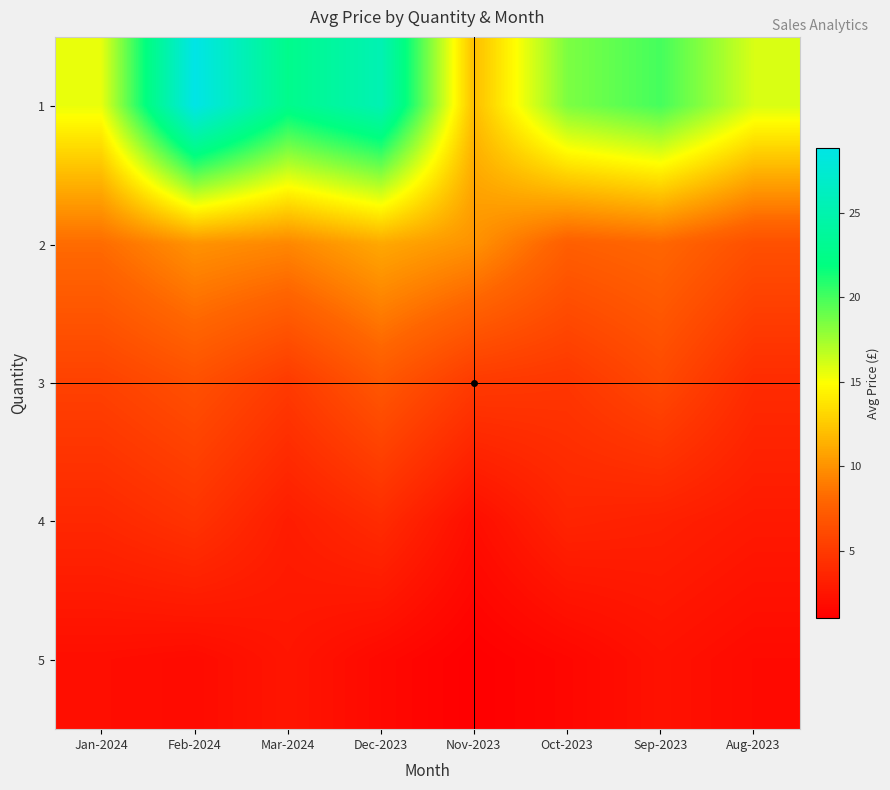

Reading left to right, extract all data points from this chart.

1: Jan-2024=15.5	Feb-2024=28.8	Mar-2024=22.7	Dec-2023=25.4	Nov-2023=12.0	Oct-2023=18.5	Sep-2023=20.0	Aug-2023=16.0
2: Jan-2024=8.2	Feb-2024=10.0	Mar-2024=9.5	Dec-2023=11.0	Nov-2023=10.0	Oct-2023=7.5	Sep-2023=8.0	Aug-2023=6.5
3: Jan-2024=5.5	Feb-2024=6.5	Mar-2024=5.0	Dec-2023=7.0	Nov-2023=5.0	Oct-2023=4.8	Sep-2023=6.0	Aug-2023=4.0
4: Jan-2024=3.8	Feb-2024=4.5	Mar-2024=3.0	Dec-2023=4.0	Nov-2023=2.0	Oct-2023=3.5	Sep-2023=3.2	Aug-2023=2.8
5: Jan-2024=2.0	Feb-2024=1.8	Mar-2024=2.5	Dec-2023=1.6	Nov-2023=1.0	Oct-2023=1.5	Sep-2023=2.2	Aug-2023=1.8